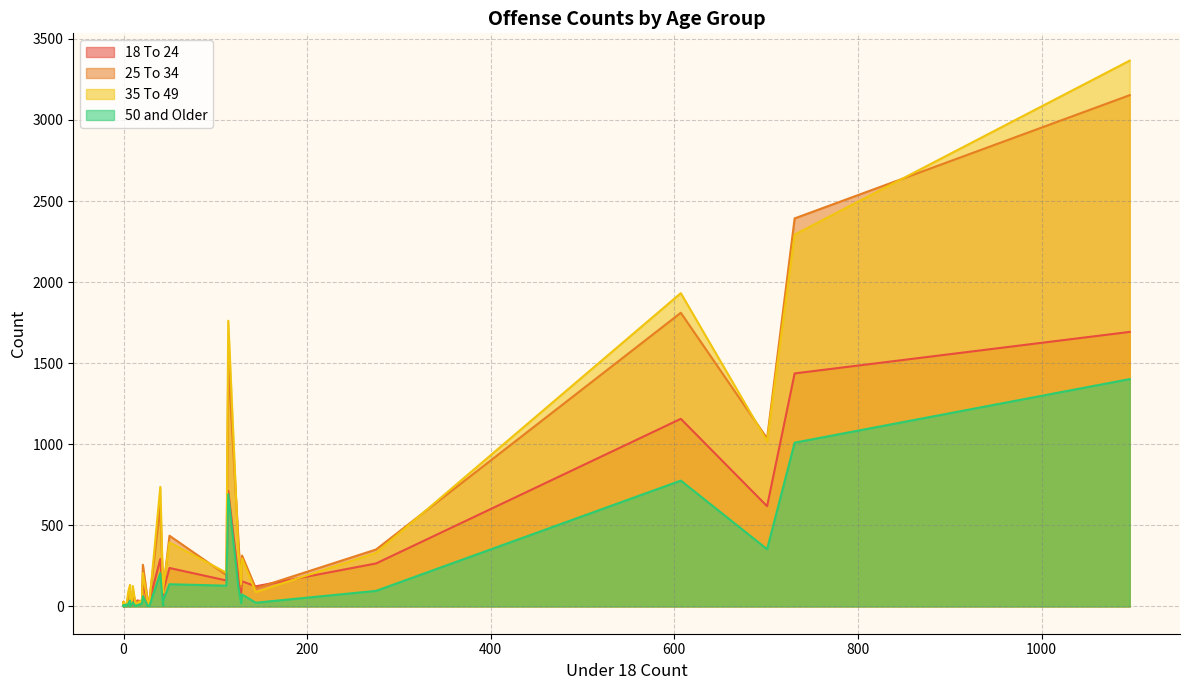

Which series has the largest total across all categories?

35 To 49